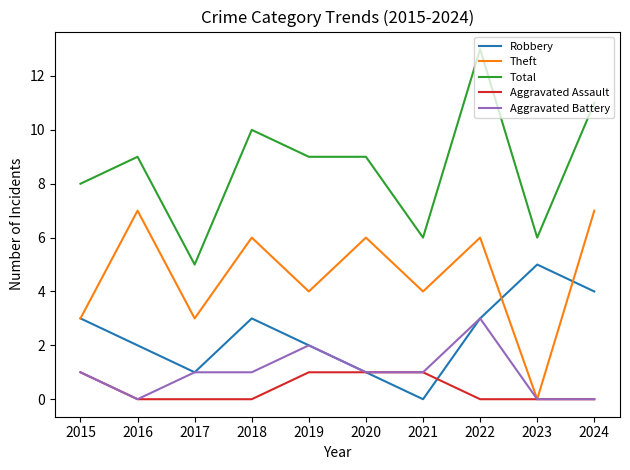

Reading left to right, extract all data points from this chart.

Robbery: 3	2	1	3	2	1	0	3	5	4
Theft: 3	7	3	6	4	6	4	6	0	7
Total: 8	9	5	10	9	9	6	13	6	11
Aggravated Assault: 1	0	0	0	1	1	1	0	0	0
Aggravated Battery: 1	0	1	1	2	1	1	3	0	0